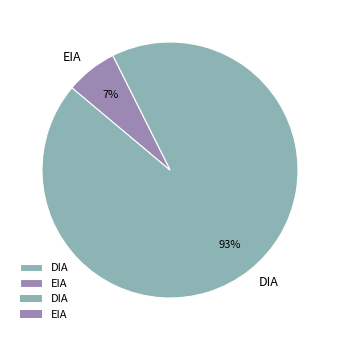

Combined, do EIA and DIA account for over 50%?

Yes